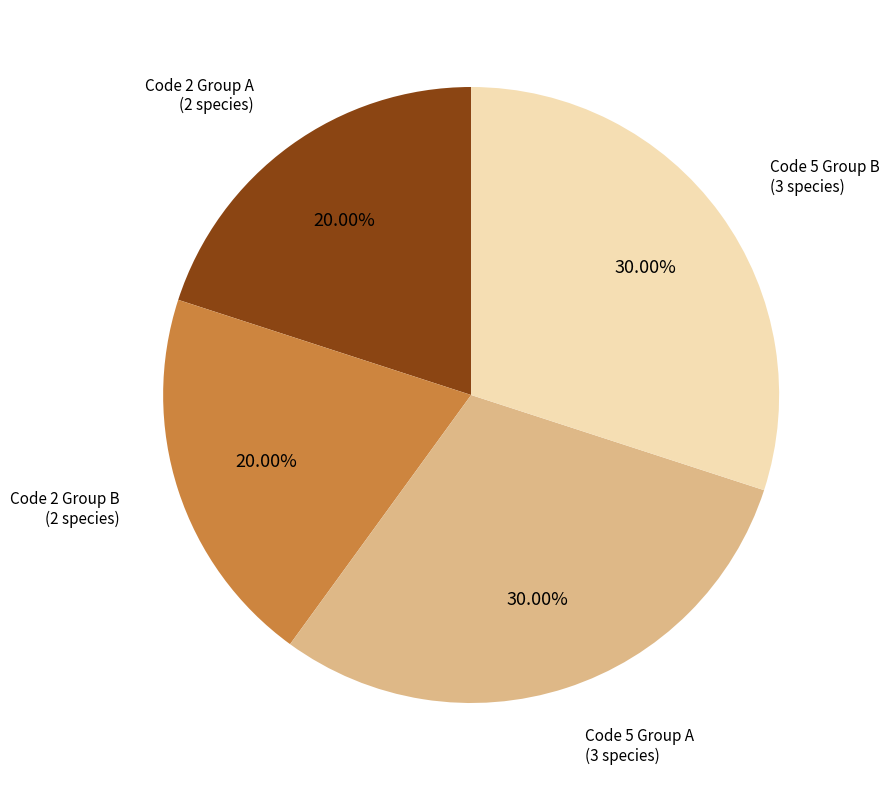

Does any single category account for the majority?

No